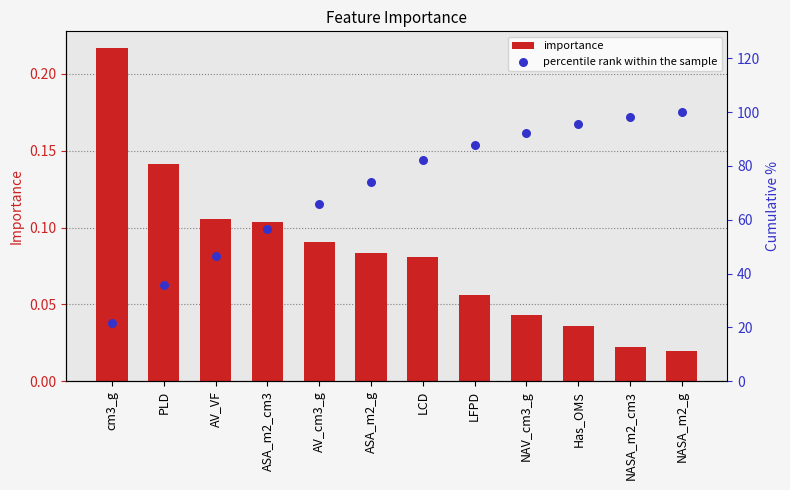

Which series has the largest total across all categories?

percentile rank within the sample